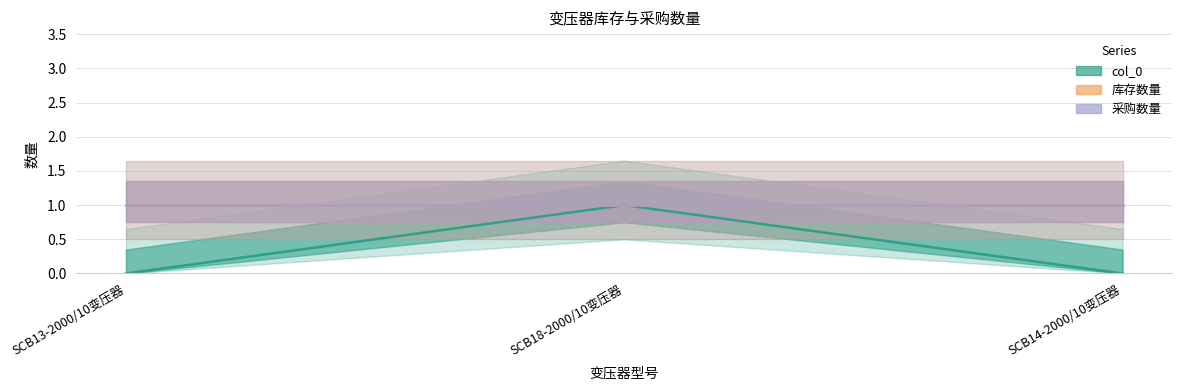

Which series has the largest total across all categories?

库存数量